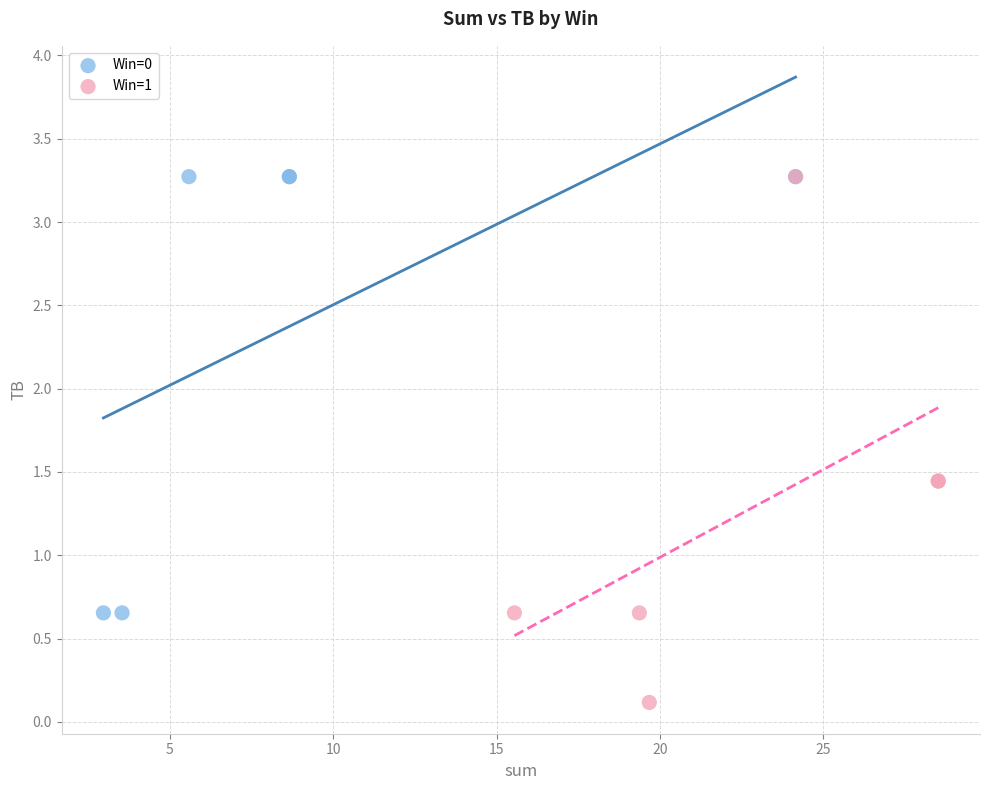

Which series reaches the minimum Y coordinate?

Win=1